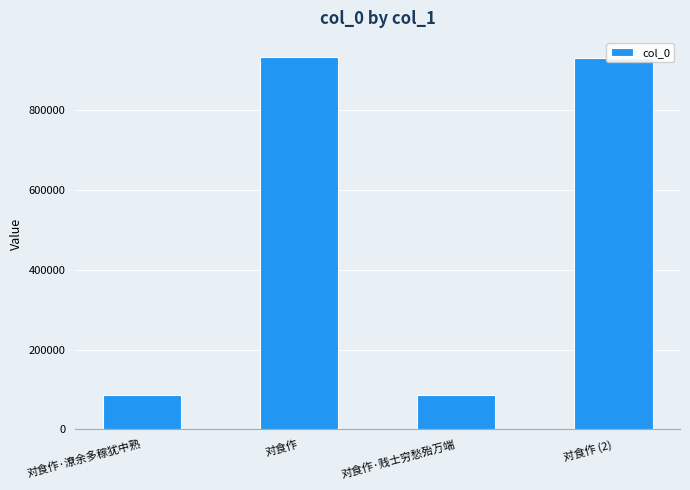

At which label does the data first exceed 931225?

对食作